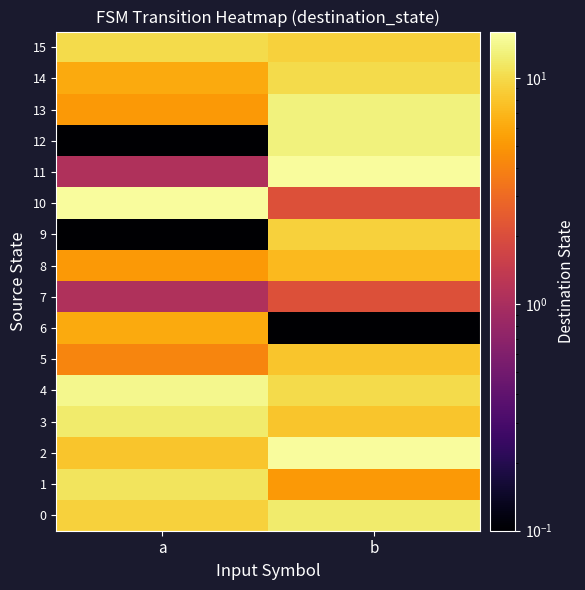

At a, list the series in order from smallest to largest.

9, 12, 7, 11, 5, 8, 13, 6, 14, 2, 0, 15, 1, 3, 4, 10